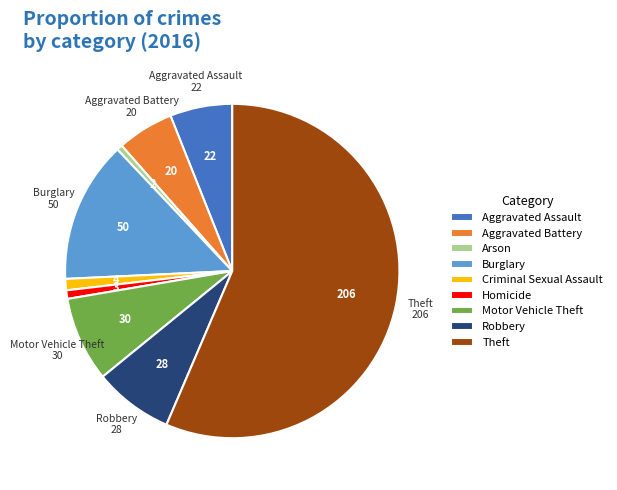

Approximately how many times larger is the value at Motor Vehicle Theft compared to Theft?

0.1